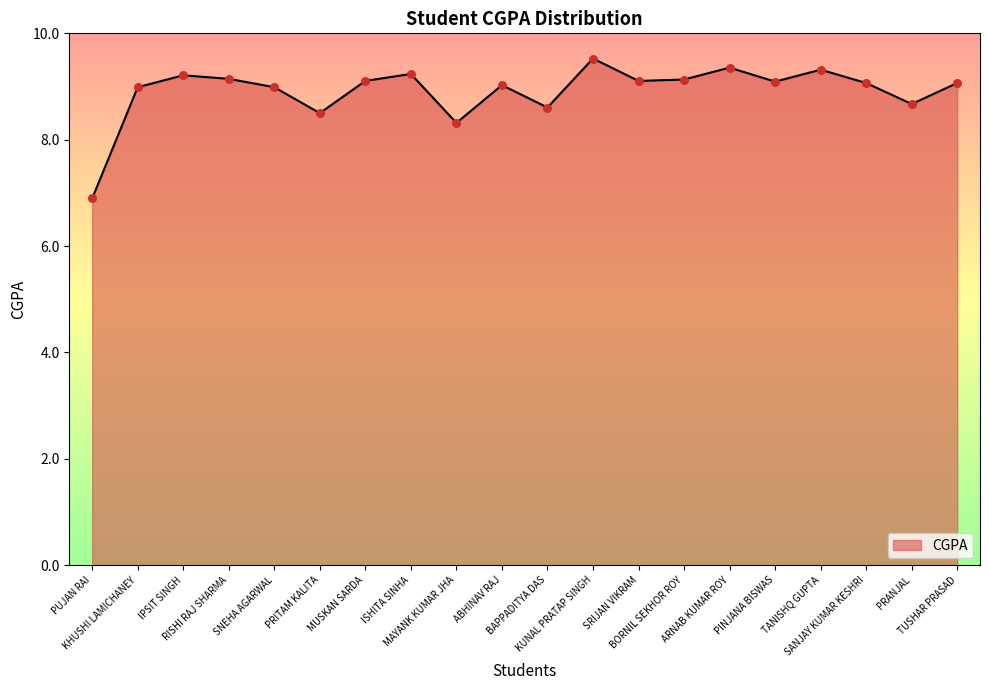

What is the ratio of the value at BORNIL SEKHOR ROY to the value at ARNAB KUMAR ROY?

1.0